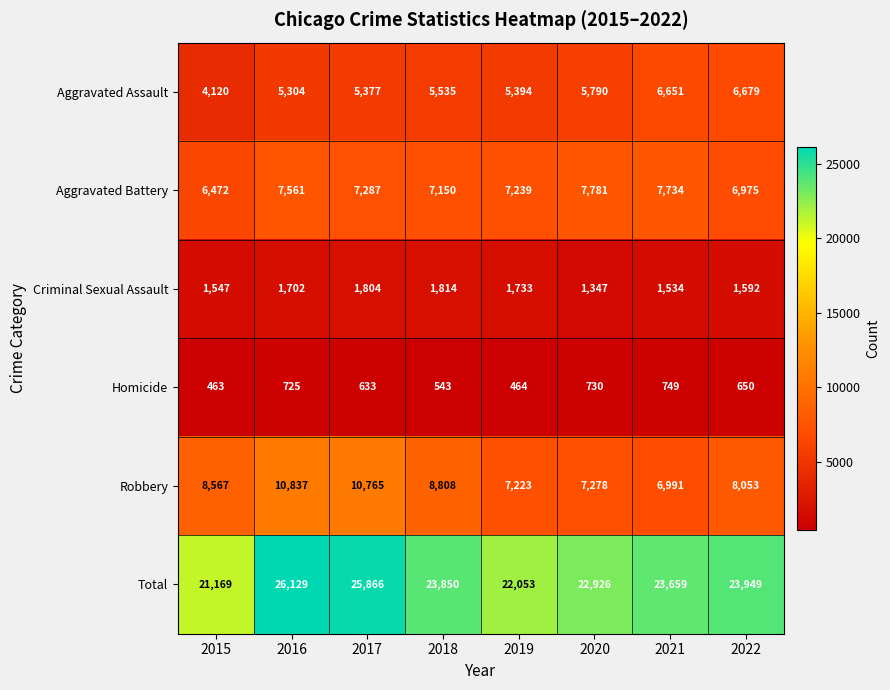

What is the difference between the Total values at 2017 and 2018?

2016